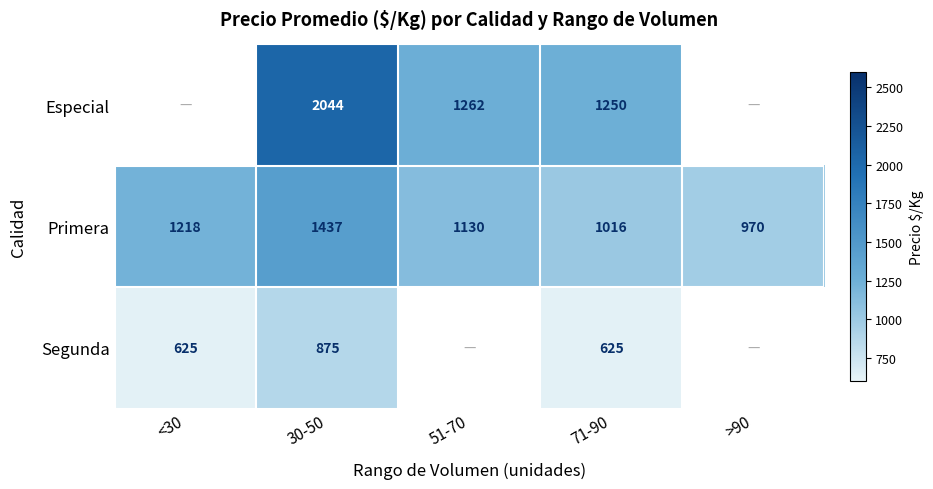

Is the value of Segunda at <30 greater than the value of Especial at 30-50?

No